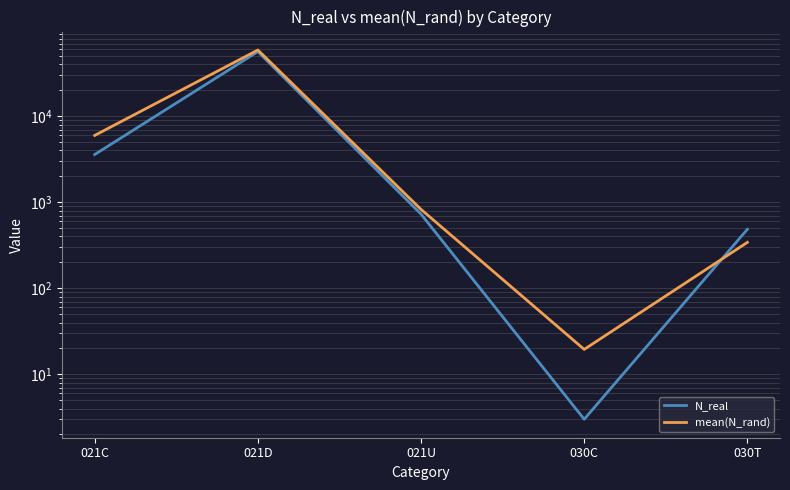

The value of mean(N_rand) at 021C is 5989.4. True or false?

True